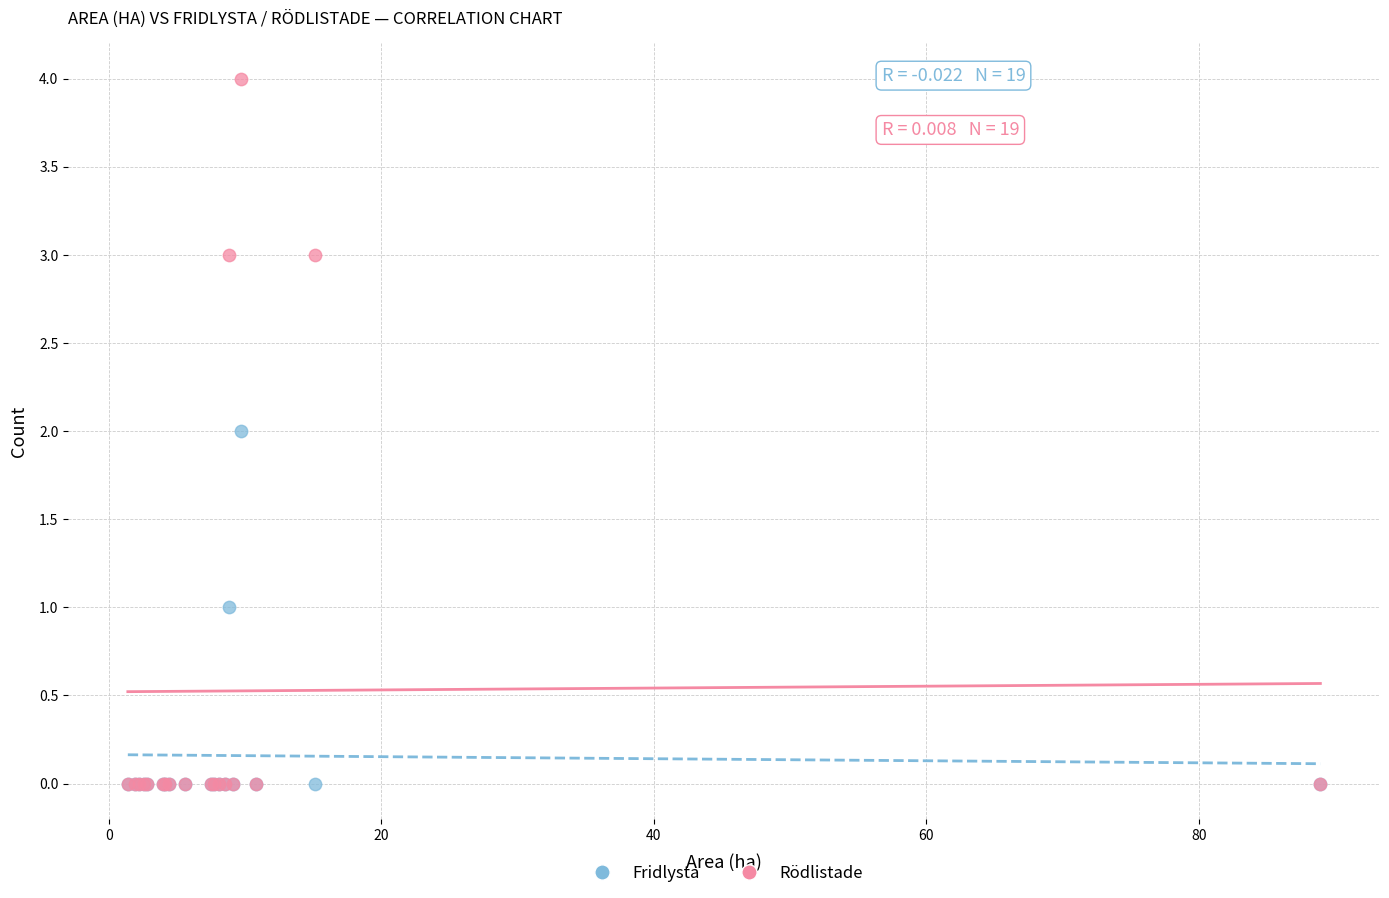

What are all the series names shown in the legend?

Fridlysta, Rödlistade